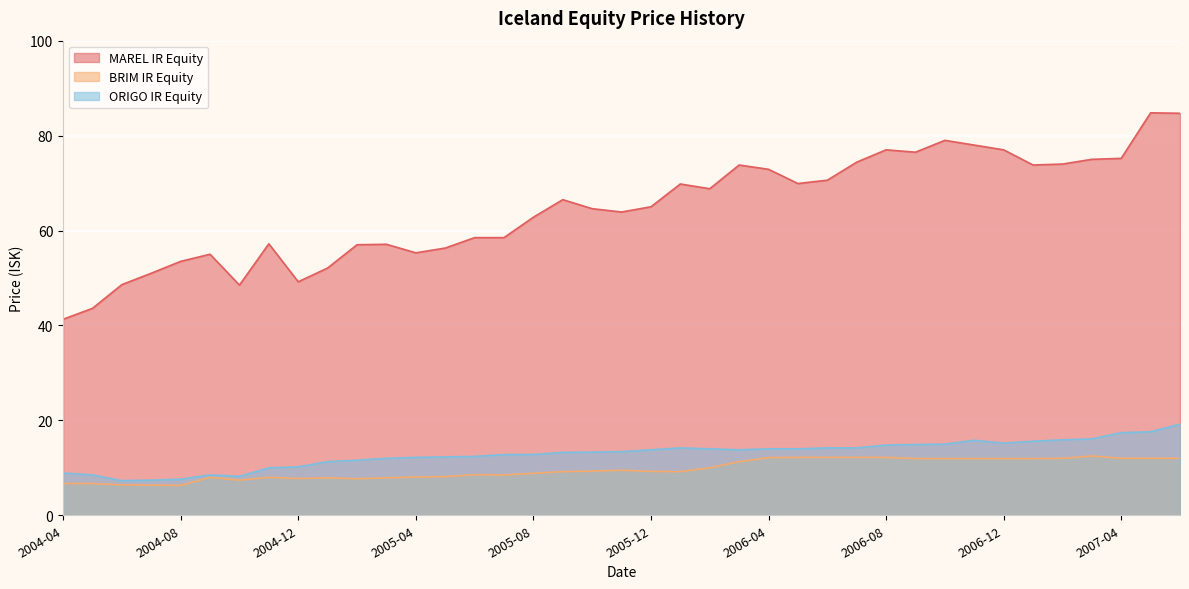

What is the difference between the maximum and minimum values in the BRIM IR Equity series?

6.2